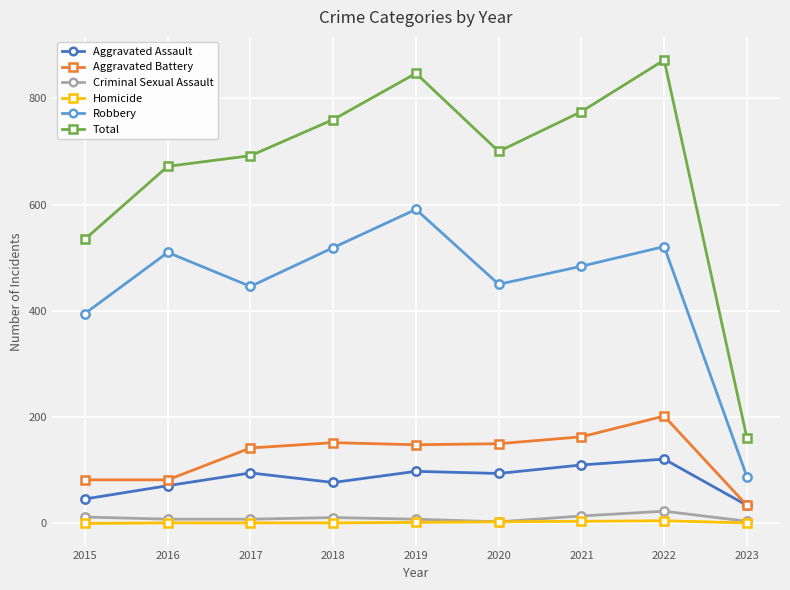

What is the difference between the Homicide values at 2019 and 2017?

1